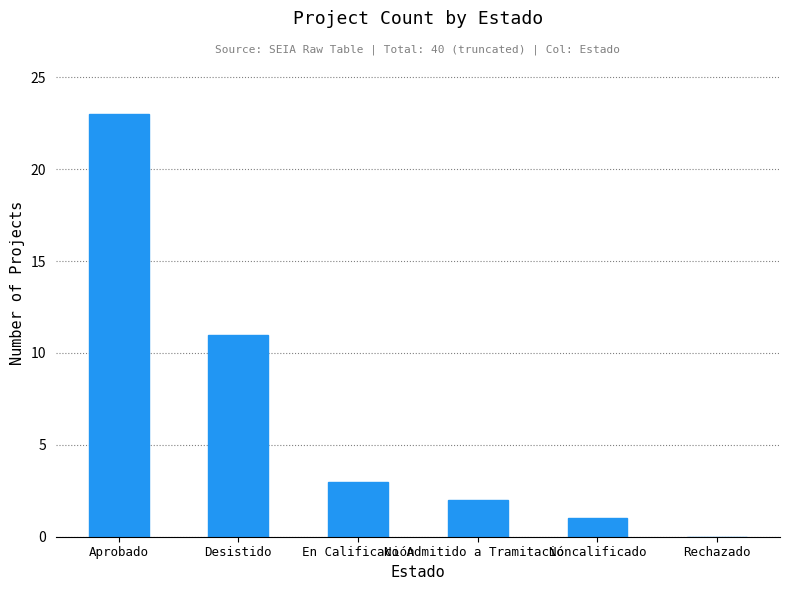

What is the greatest value displayed?

23